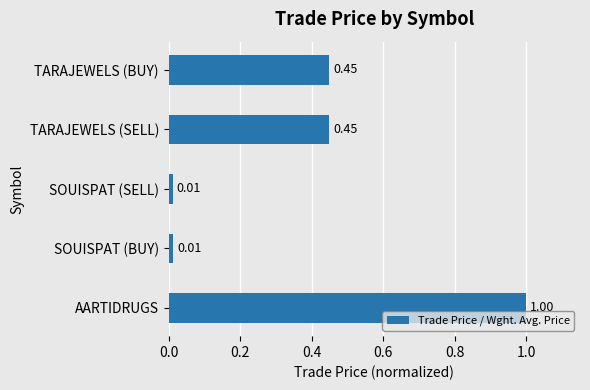

How many bars are there in total?

5